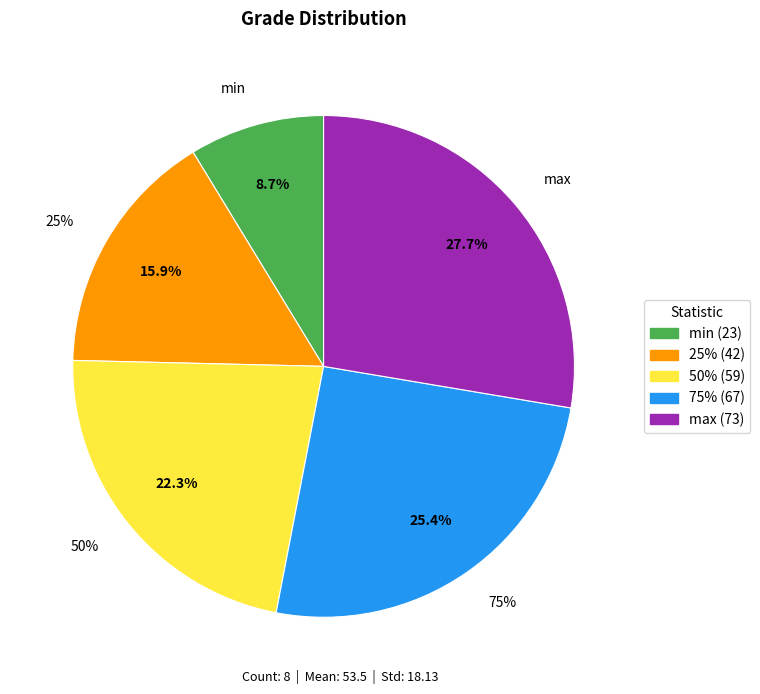

How much of the chart is everything except 50%?

77.7%